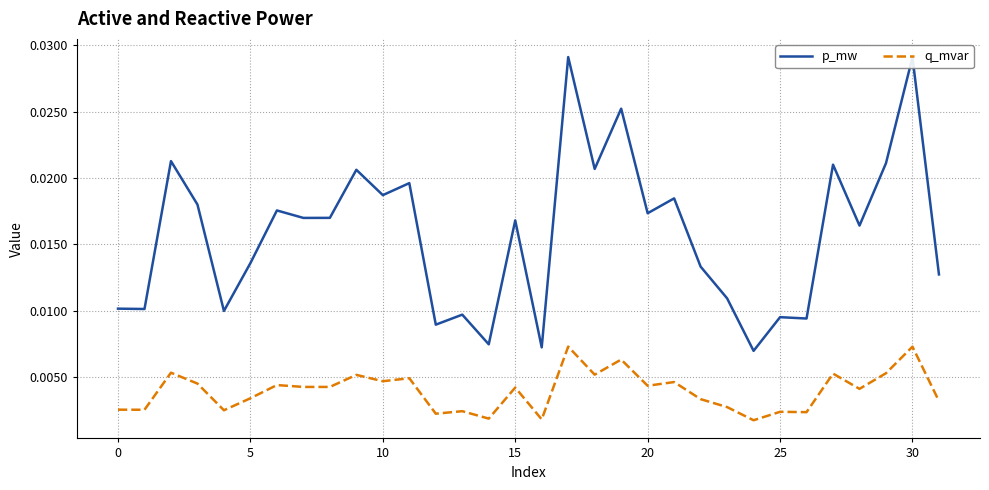

Which series has the largest total across all categories?

p_mw